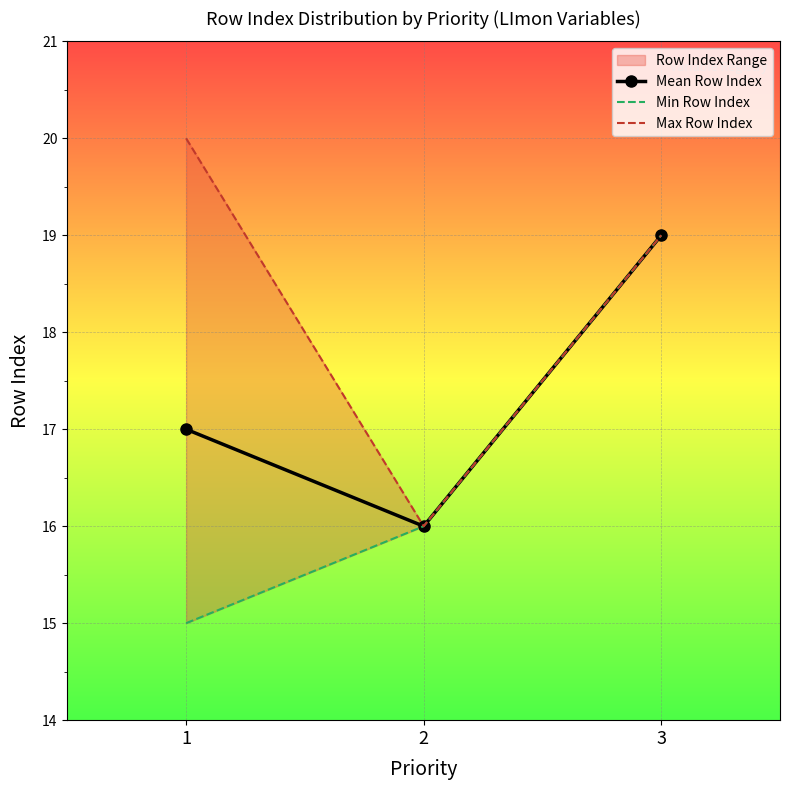

Where is Max Row Index nearest to the value 18?

3